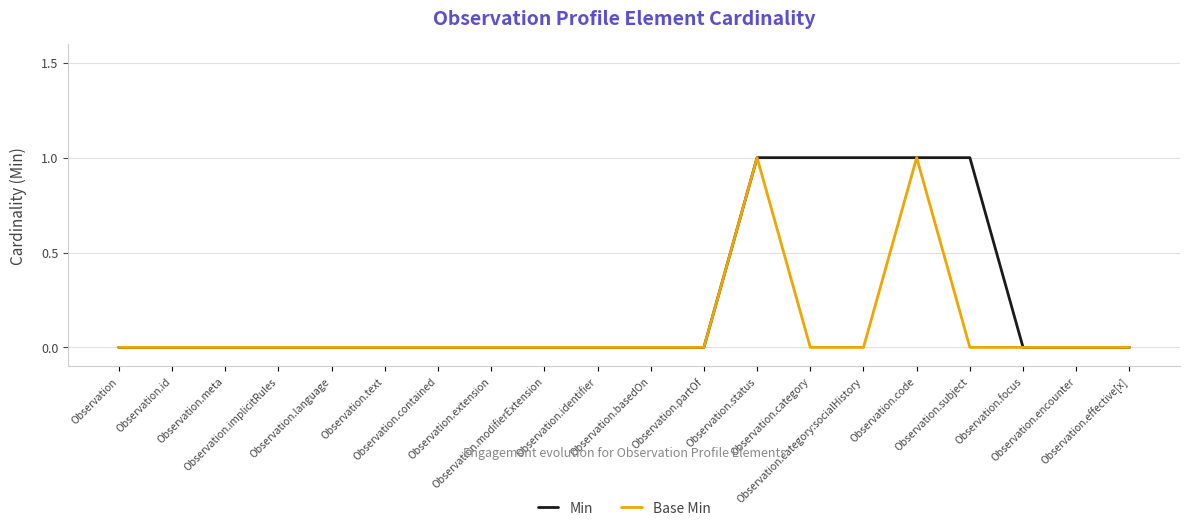

How many lines are shown in the chart?

2